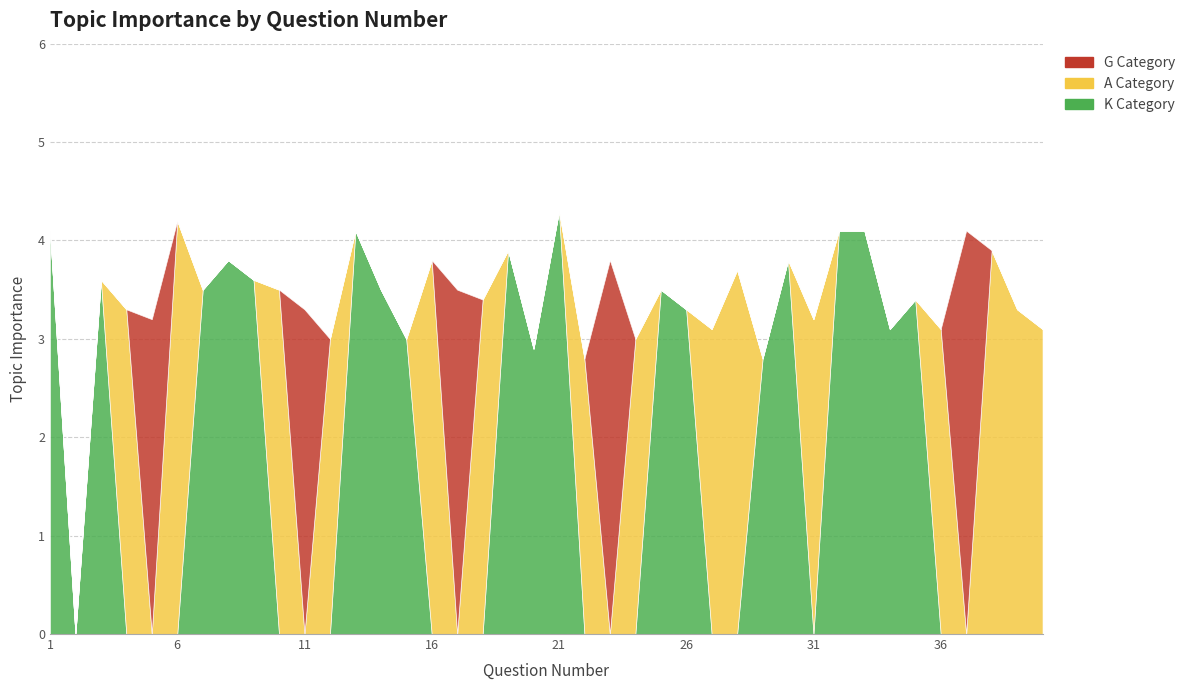

Does the chart have visible grid lines?

Yes